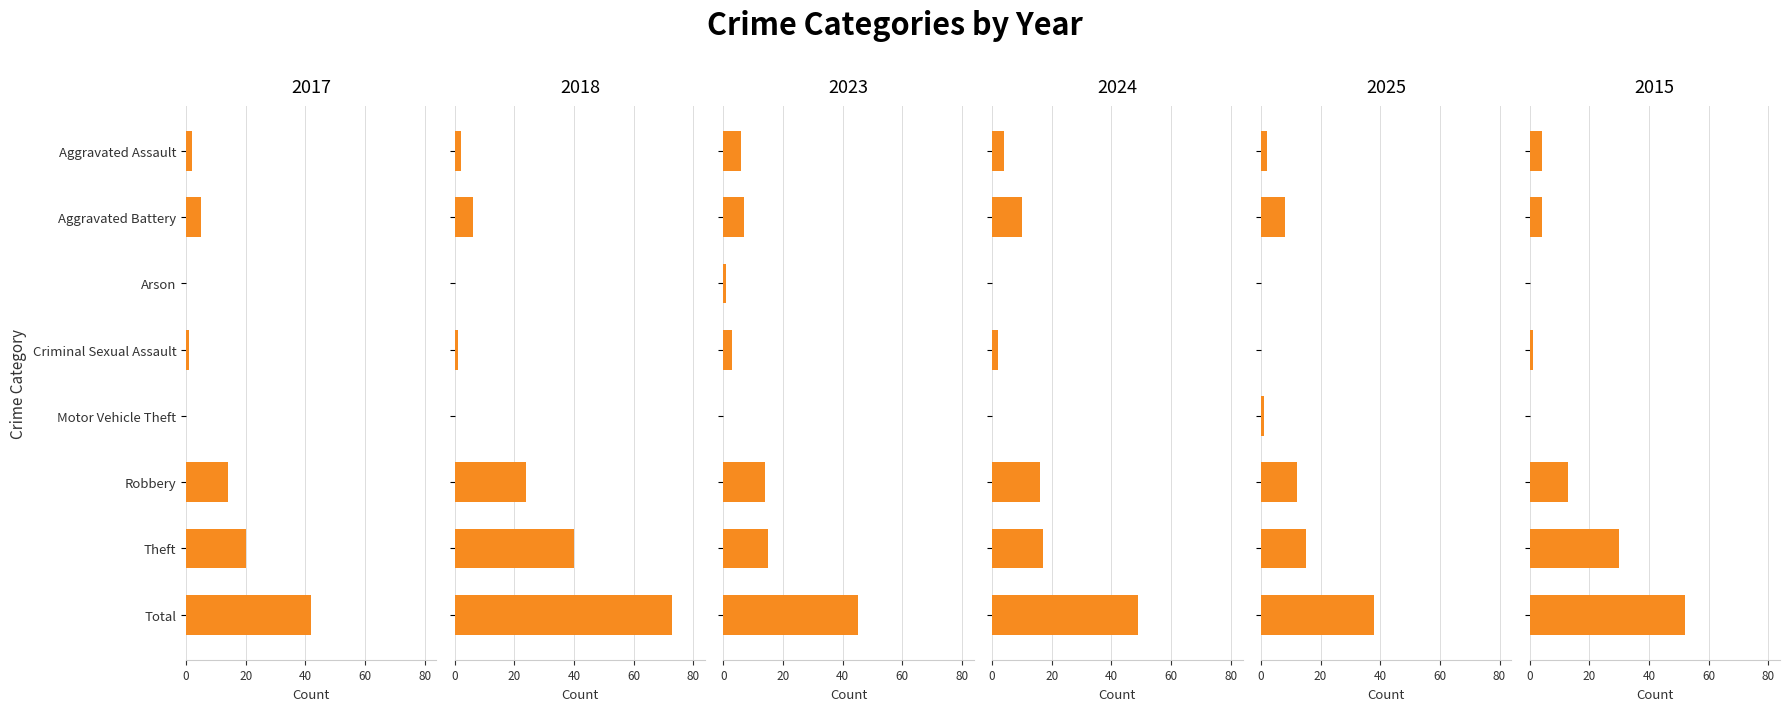

List the series in order of their peak value, lowest first.

2025, 2017, 2023, 2024, 2015, 2018